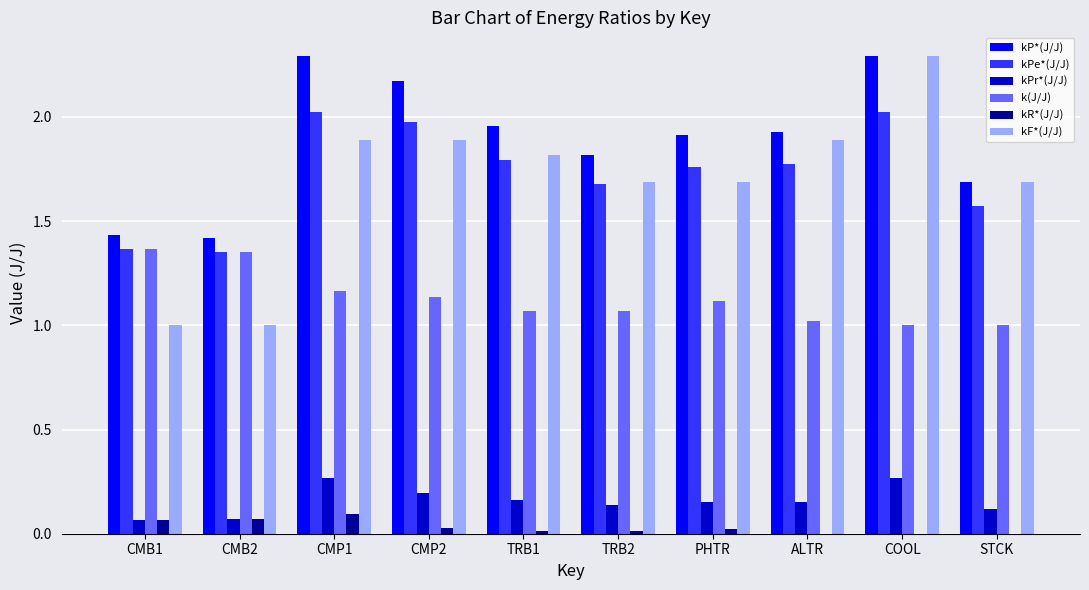

What is the sum of all k(J/J) values?

11.3